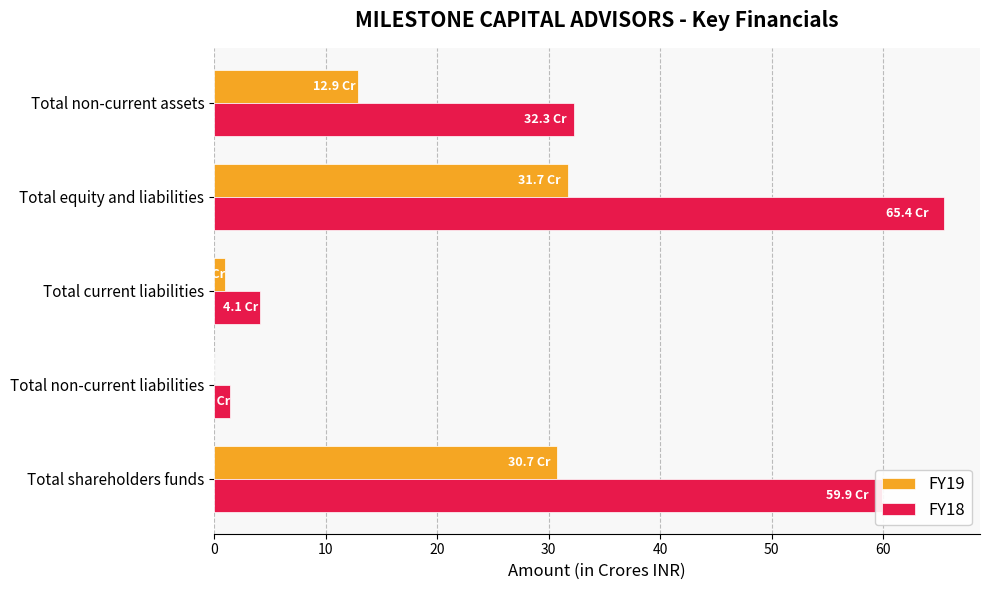

Count the number of categories in the chart.

5